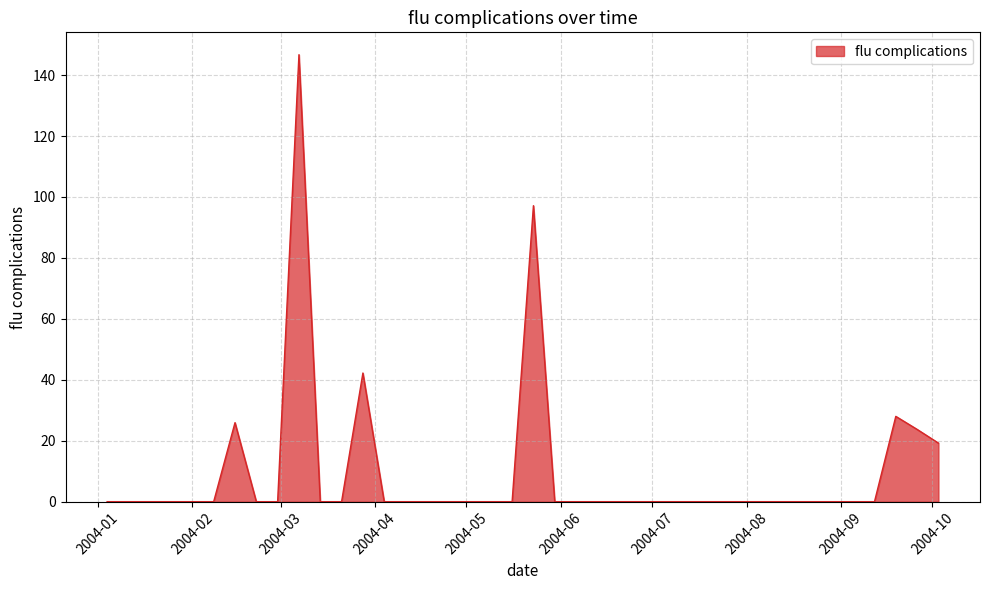

How many categories are shown in the chart?

40